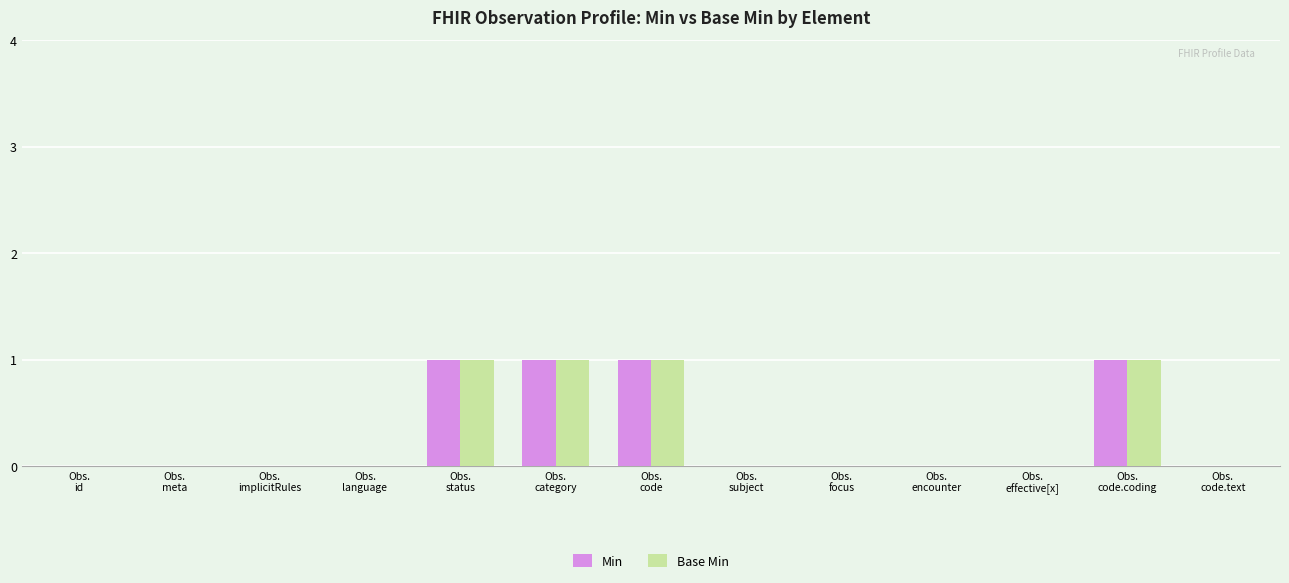

How many groups of bars are there?

13